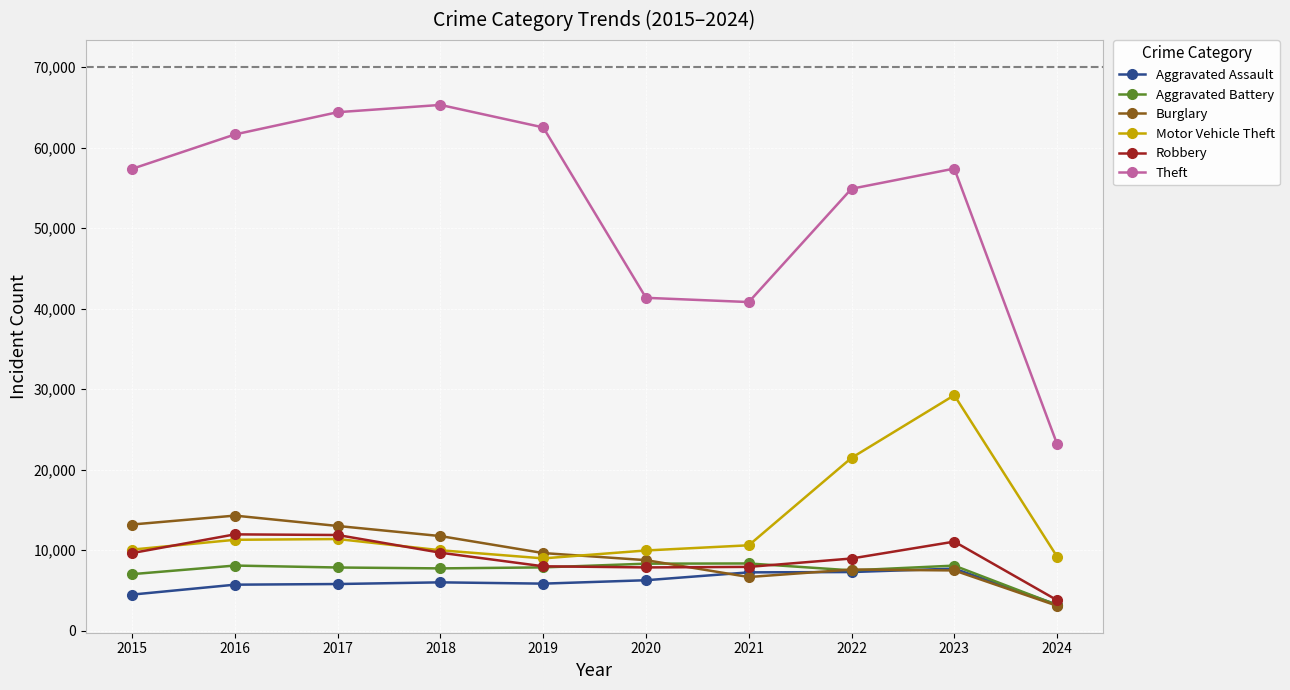

What is the difference between the highest and lowest values at 2018?

59288